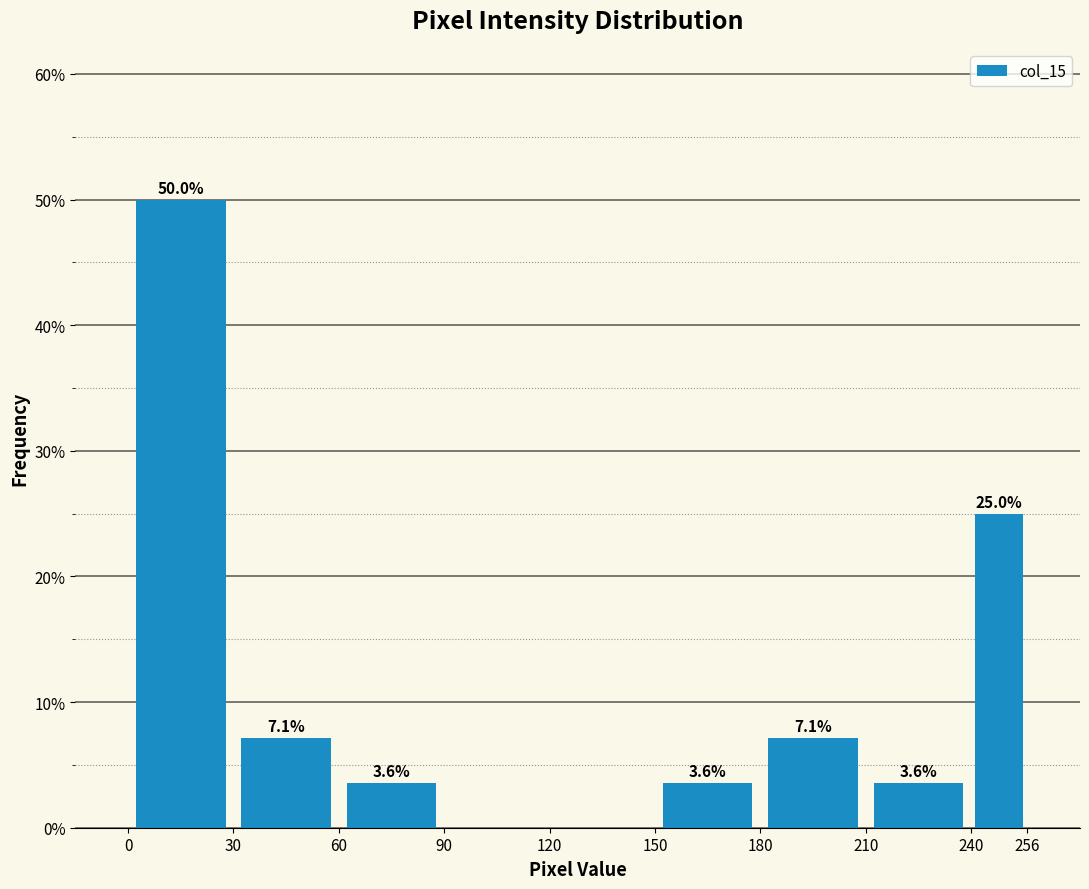

Which range on the x-axis has the tallest bar?

0 to 30